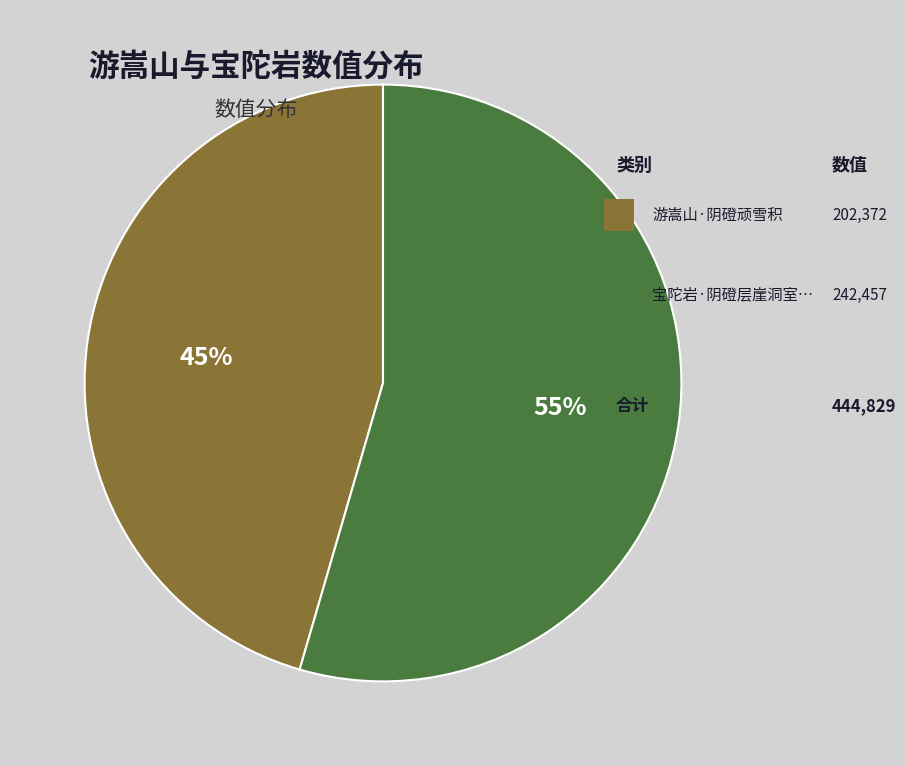

Is there a majority slice in this chart?

Yes